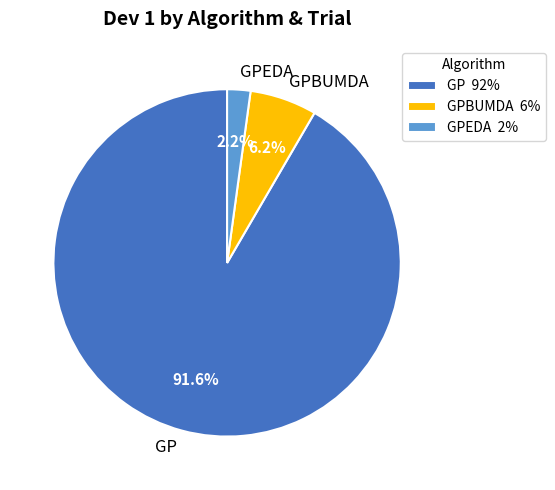

To the nearest percent, what percentage of the pie is GPBUMDA?

6%